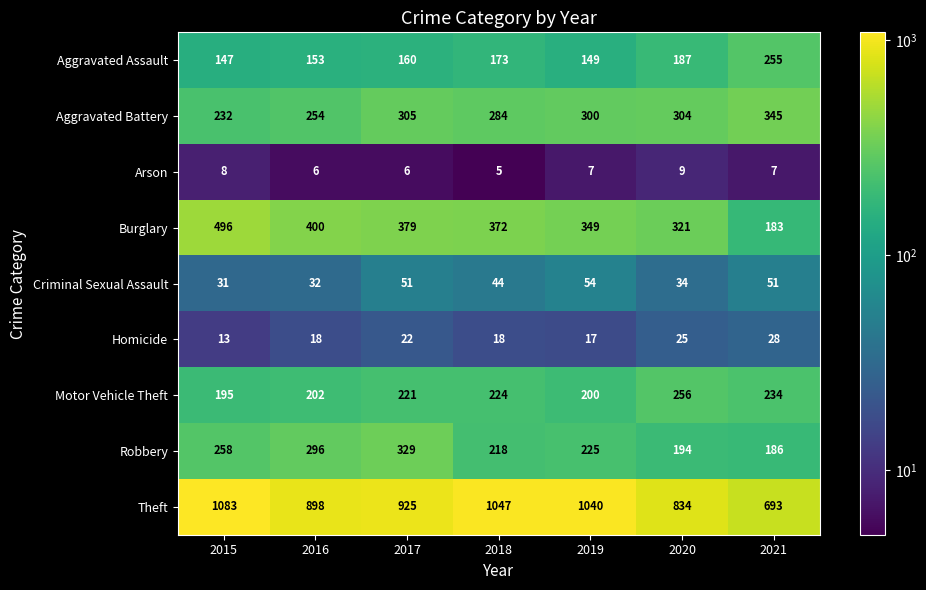

At how many categories does at least one series exceed 814?

6